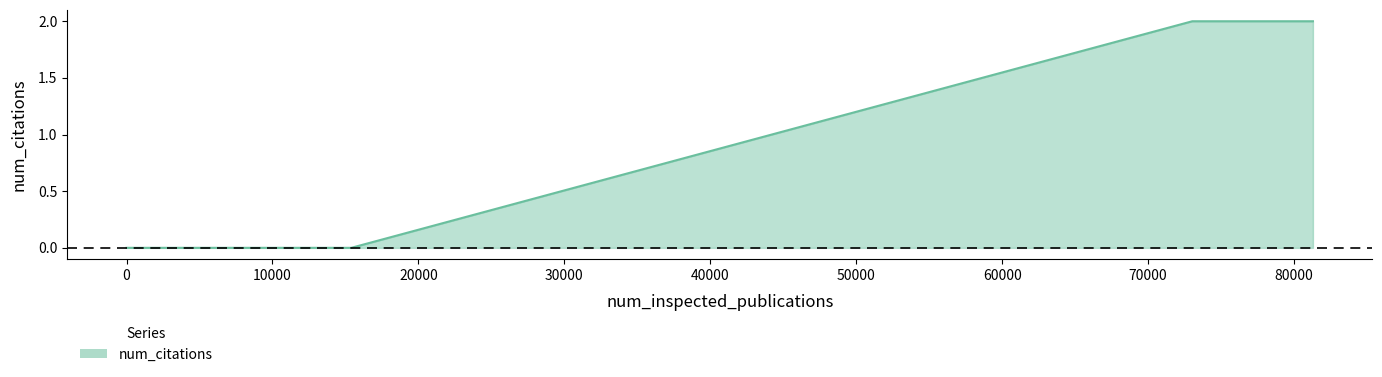

True or false: the data has more than 2 interior local peaks.

False